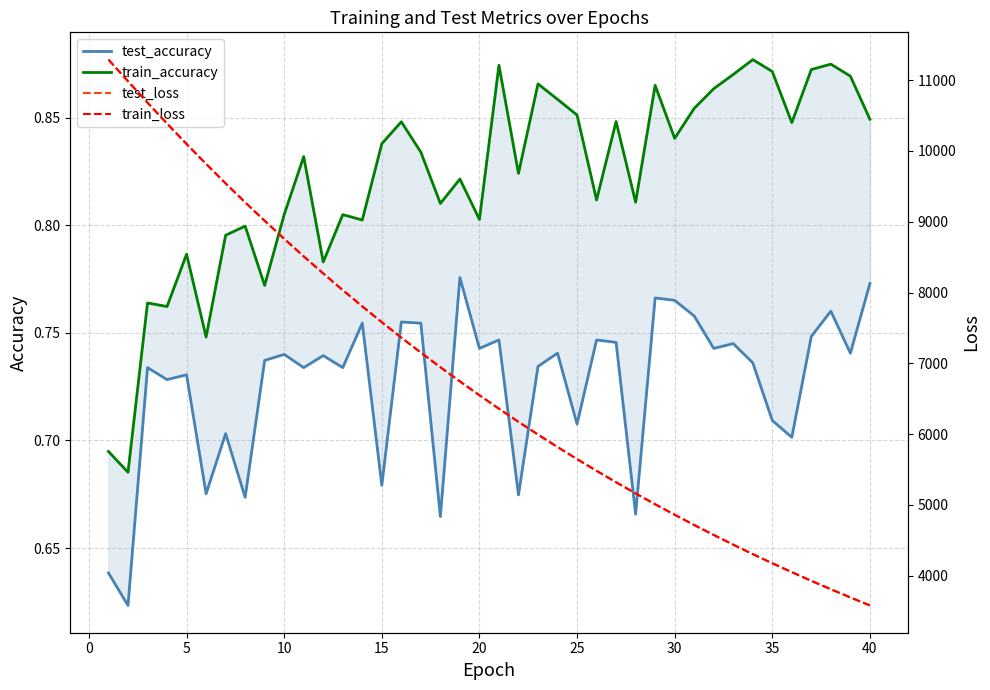

Is the value of test_loss at 0 greater than the value of train_loss at −5?

No